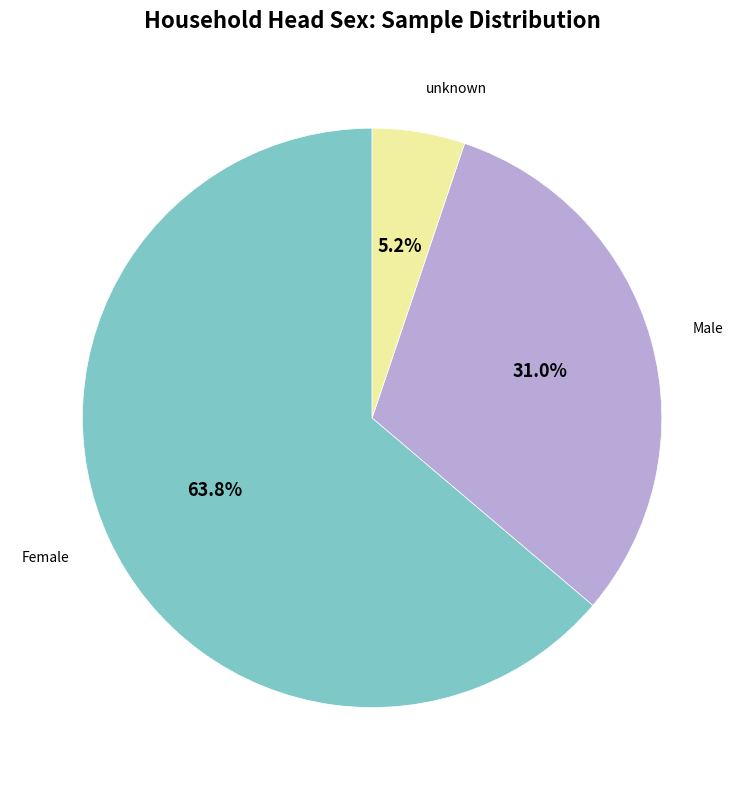

How many segments does this pie chart have?

3